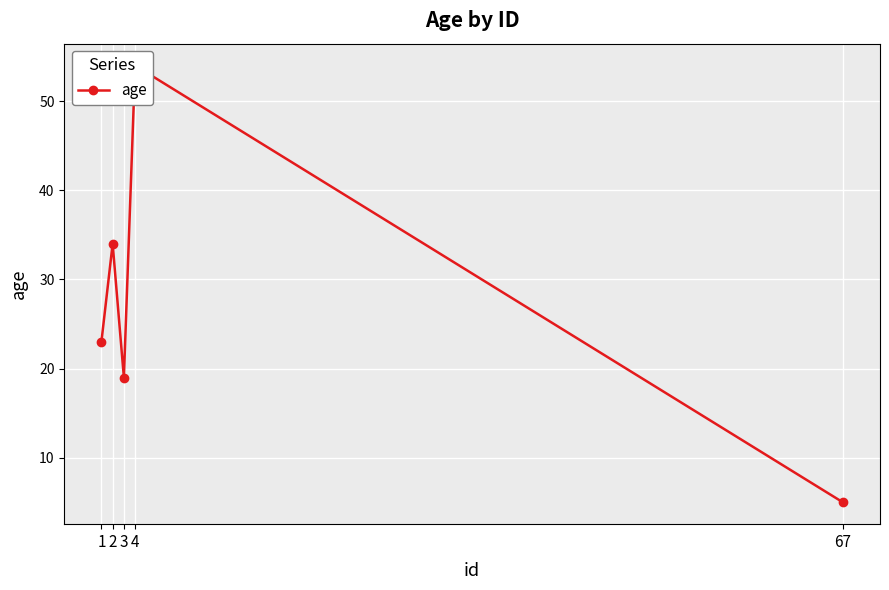

True or false: the data shows 54 at 4.

True